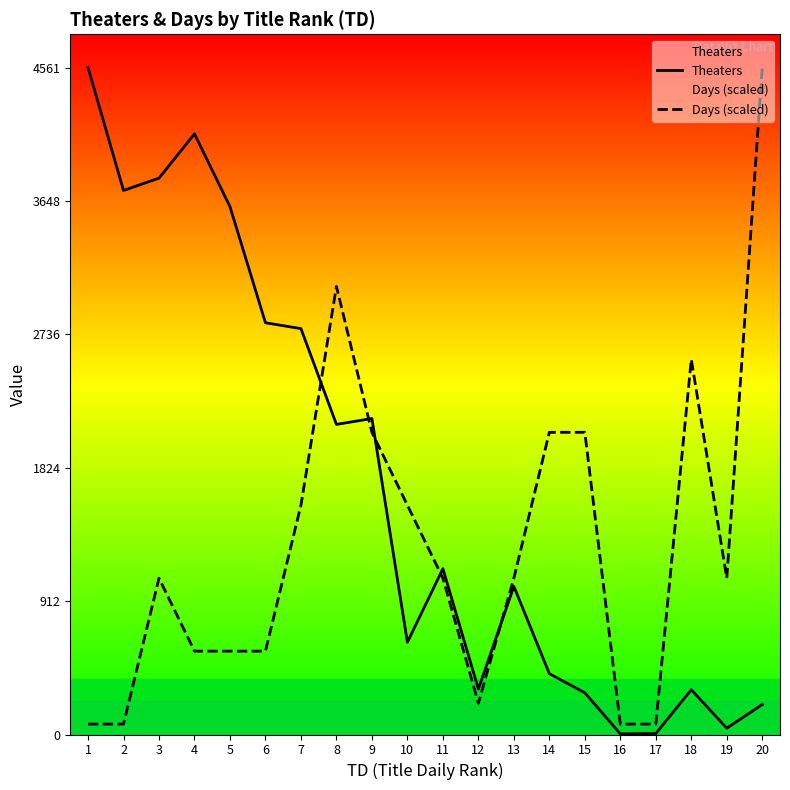

At how many categories does at least one series exceed 432?

17